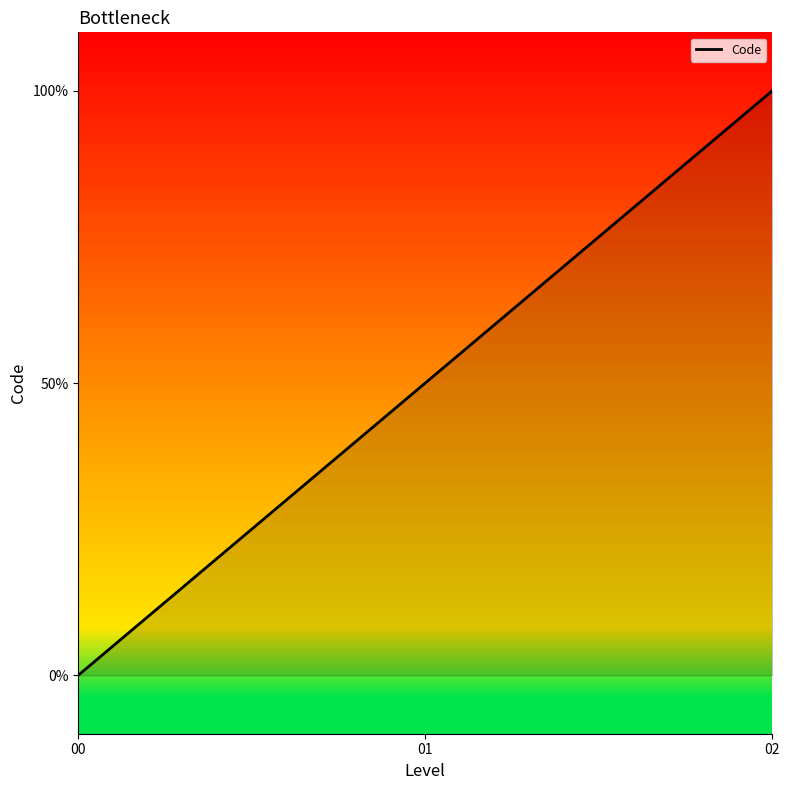

At which category does the chart reach its peak across all series?

02